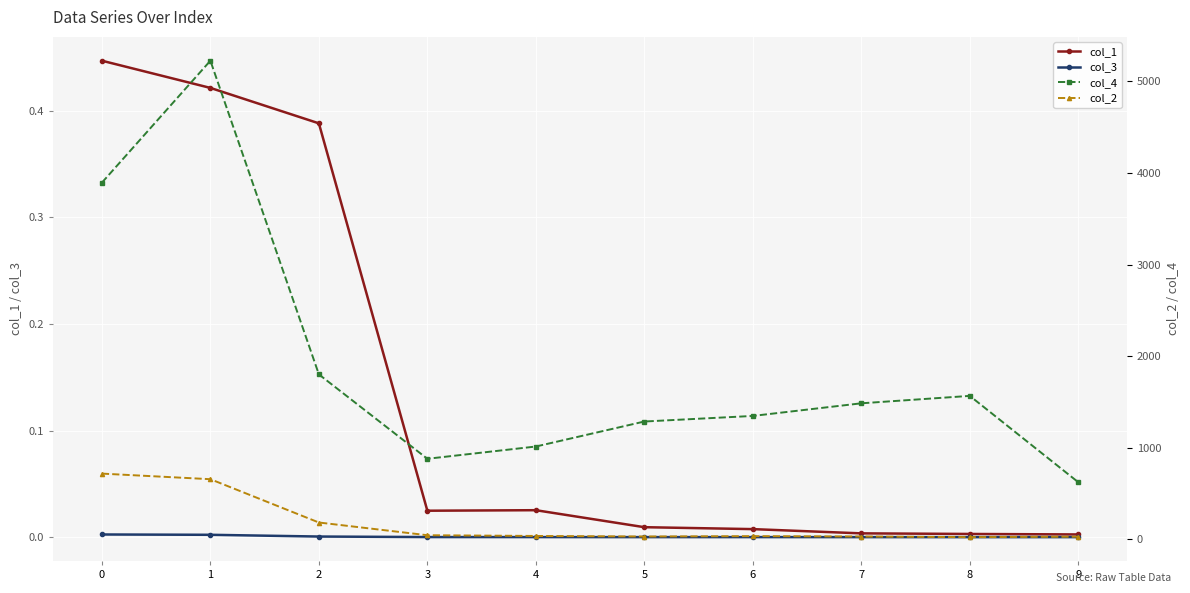

In col_1, how many points are higher than both neighbors (excluding endpoints)?

1